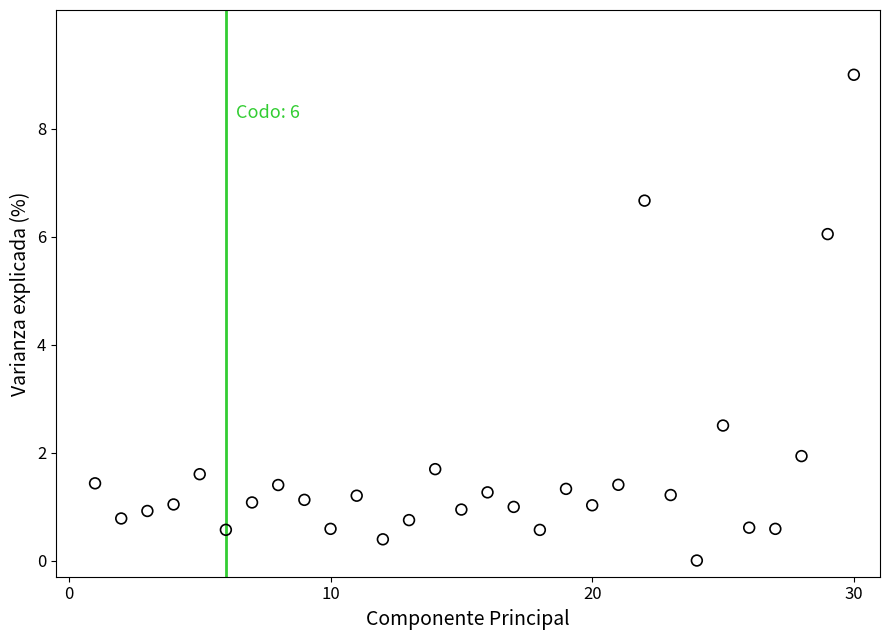

What Y value in the scatter plot is closest to 4?

2.5